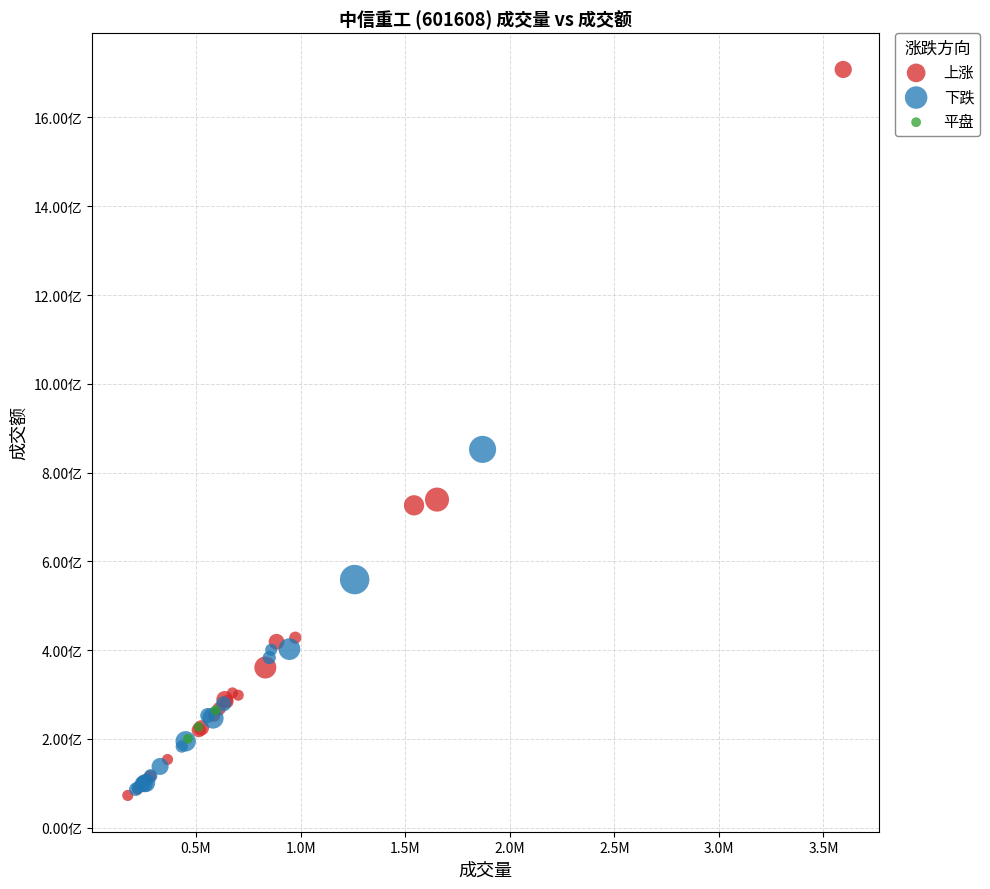

What are all the series names shown in the legend?

上涨, 下跌, 平盘